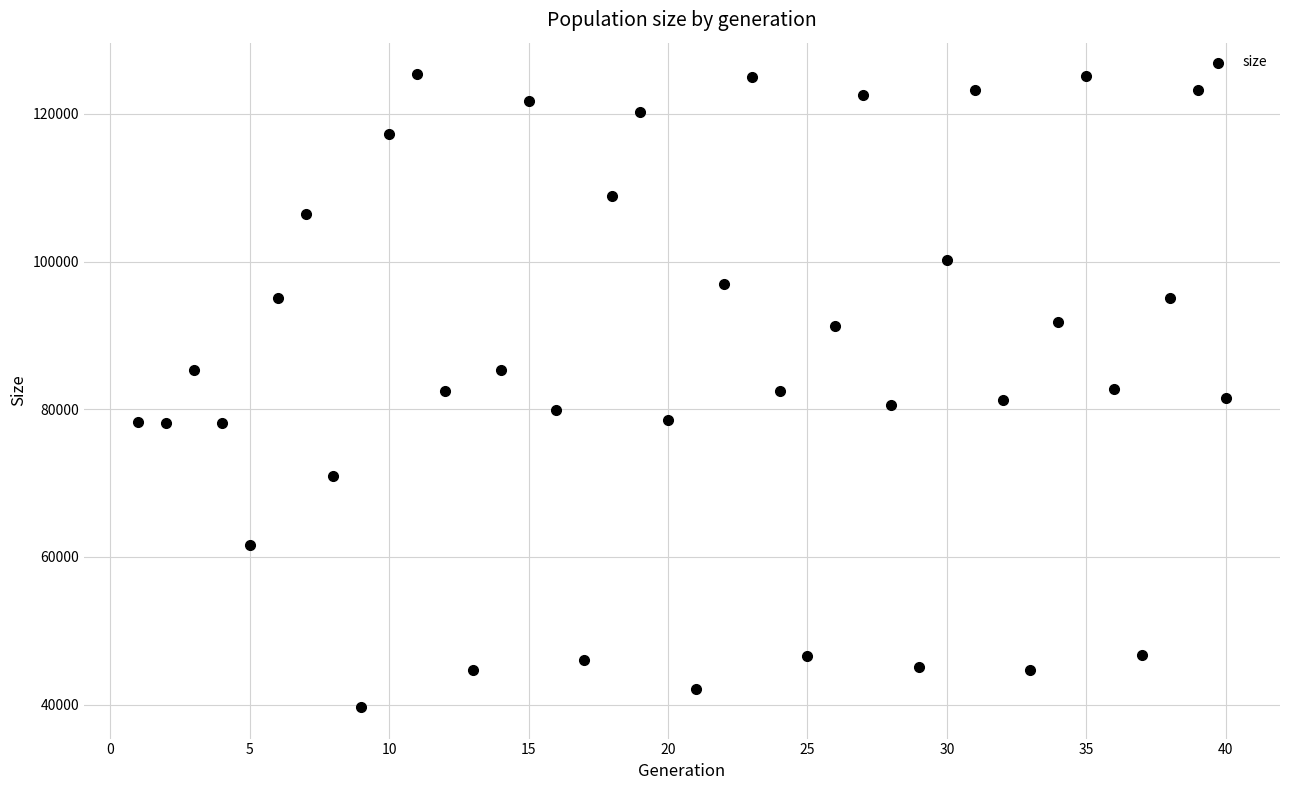

What is the range of X values (max minus min)?

39